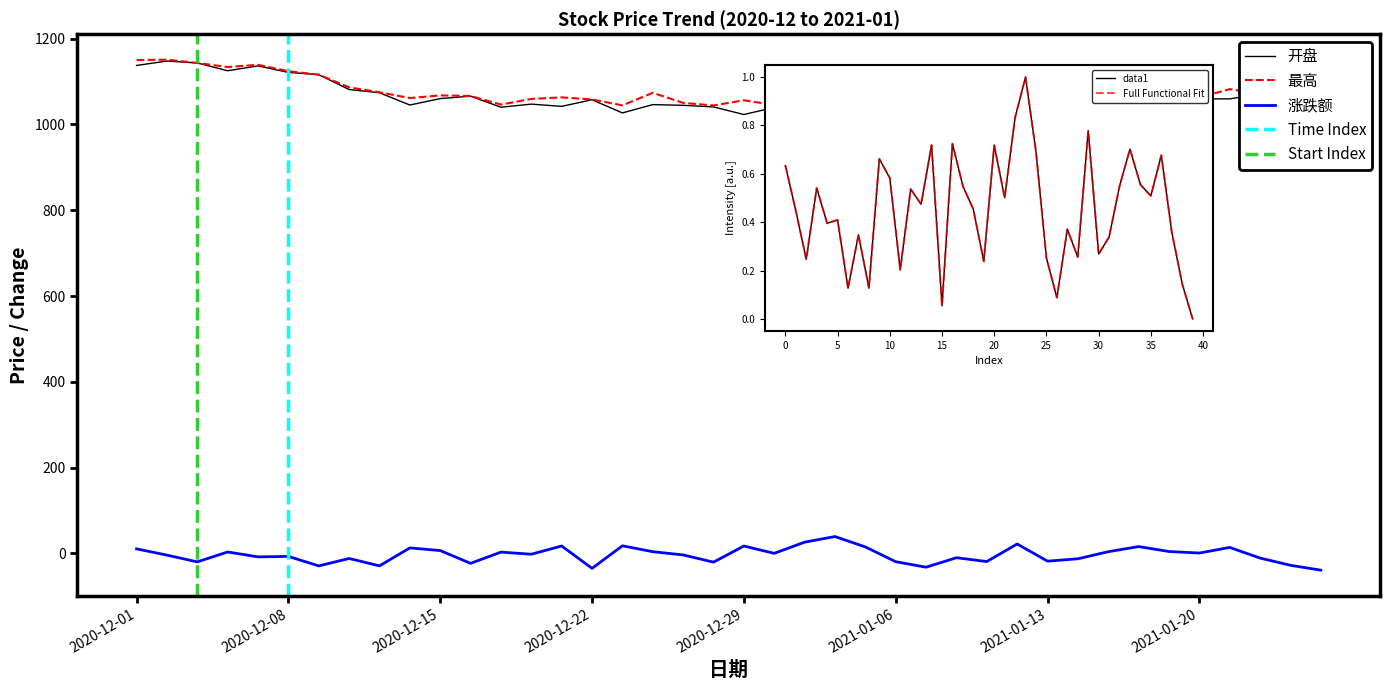

Reading left to right, list all the values displayed in this chart.

开盘: 2020-12-01=1137.4	2020-12-02=1147.7	2020-12-03=1143.2	2020-12-04=1125.1	2020-12-07=1136.4	2020-12-08=1121.3	2020-12-09=1115.9	2020-12-10=1081.3	2020-12-11=1073.8	2020-12-14=1045.2	2020-12-15=1060.2	2020-12-16=1065.8	2020-12-17=1040.1	2020-12-18=1047.3	2020-12-21=1042.1	2020-12-22=1057.5	2020-12-23=1026.8	2020-12-24=1046.2	2020-12-25=1044.5	2020-12-28=1040.8	2020-12-29=1023.0	2020-12-30=1039.6	2020-12-31=1042.4	2021-01-04=1077.4	2021-01-05=1102.1	2021-01-06=1116.9	2021-01-07=1097.7	2021-01-08=1068.6	2021-01-11=1064.8	2021-01-12=1038.7	2021-01-13=1069.9	2021-01-14=1042.9	2021-01-15=1035.0	2021-01-18=1036.3	2021-01-19=1054.9	2021-01-20=1059.5	2021-01-21=1059.5	2021-01-22=1070.7	2021-01-25=1062.2	2021-01-26=1025.9
最高: 2020-12-01=1150.1	2020-12-02=1150.9	2020-12-03=1143.2	2020-12-04=1133.8	2020-12-07=1139.0	2020-12-08=1124.0	2020-12-09=1115.9	2020-12-10=1086.4	2020-12-11=1075.0	2020-12-14=1061.5	2020-12-15=1067.6	2020-12-16=1066.2	2020-12-17=1046.2	2020-12-18=1059.4	2020-12-21=1063.0	2020-12-22=1058.2	2020-12-23=1044.5	2020-12-24=1073.7	2020-12-25=1050.2	2020-12-28=1044.2	2020-12-29=1056.3	2020-12-30=1045.1	2020-12-31=1069.8	2021-01-04=1110.8	2021-01-05=1131.5	2021-01-06=1119.7	2021-01-07=1097.9	2021-01-08=1081.2	2021-01-11=1077.4	2021-01-12=1075.9	2021-01-13=1070.9	2021-01-14=1047.0	2021-01-15=1043.0	2021-01-18=1060.6	2021-01-19=1067.8	2021-01-20=1062.9	2021-01-21=1082.2	2021-01-22=1071.0	2021-01-25=1062.2	2021-01-26=1028.9
涨跌额: 2020-12-01=10.8	2020-12-02=-3.9	2020-12-03=-19.6	2020-12-04=3.5	2020-12-07=-7.9	2020-12-08=-6.8	2020-12-09=-28.9	2020-12-10=-11.7	2020-12-11=-28.9	2020-12-14=12.9	2020-12-15=6.8	2020-12-16=-23.0	2020-12-17=3.2	2020-12-18=-1.8	2020-12-21=17.4	2020-12-22=-34.7	2020-12-23=17.9	2020-12-24=4.1	2020-12-25=-3.4	2020-12-28=-20.2	2020-12-29=17.4	2020-12-30=0.3	2020-12-31=26.4	2021-01-04=39.4	2021-01-05=15.2	2021-01-06=-19.1	2021-01-07=-32.0	2021-01-08=-9.9	2021-01-11=-18.9	2021-01-12=22.1	2021-01-13=-17.9	2021-01-14=-12.4	2021-01-15=4.1	2021-01-18=16.1	2021-01-19=4.6	2021-01-20=1.0	2021-01-21=14.1	2021-01-22=-10.7	2021-01-25=-27.5	2021-01-26=-38.9